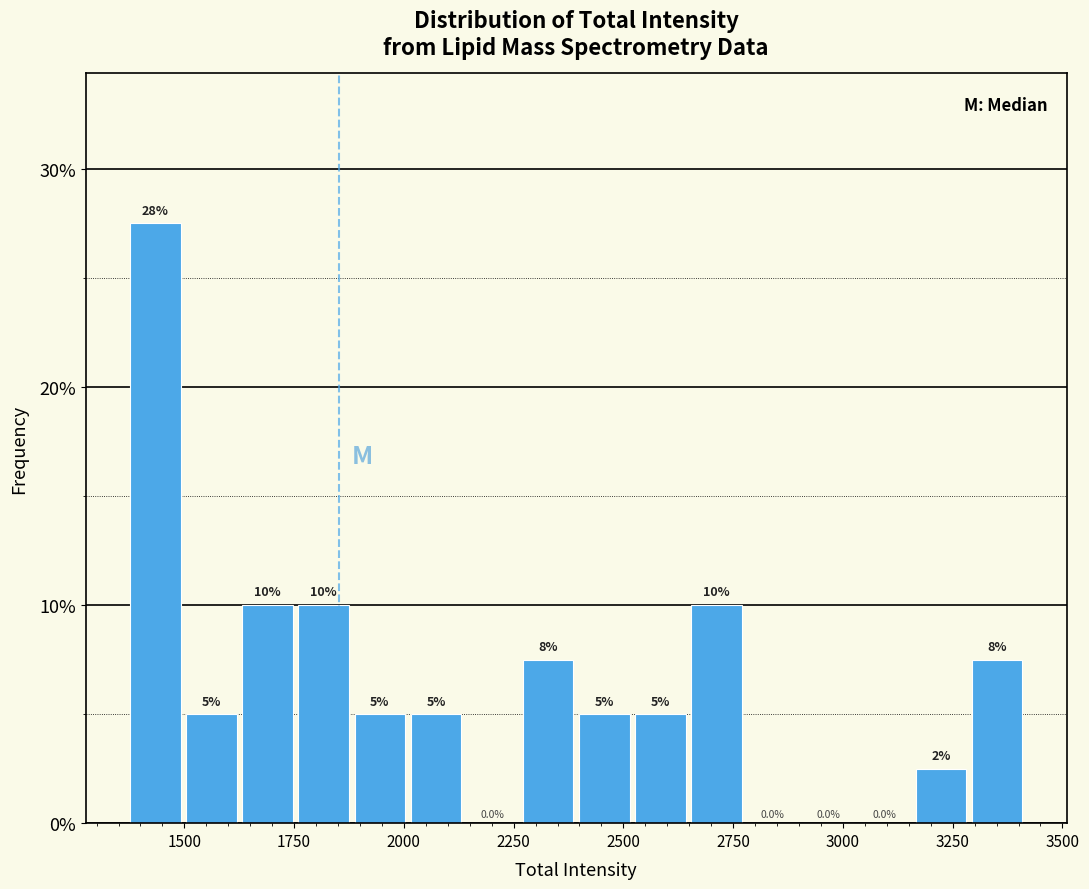

Around what value on the x-axis is the tallest bar? Give the approximate position of its centre, as read against the axis.

1450